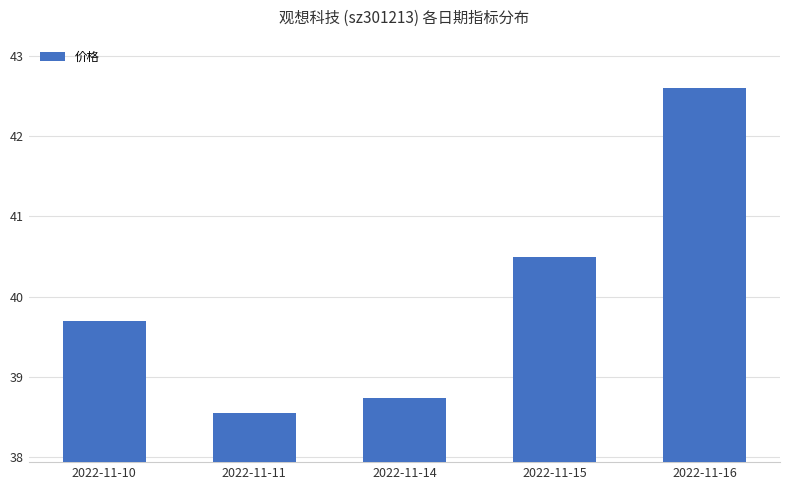

Is it true that the value at 2022-11-11 is 38.5?

True